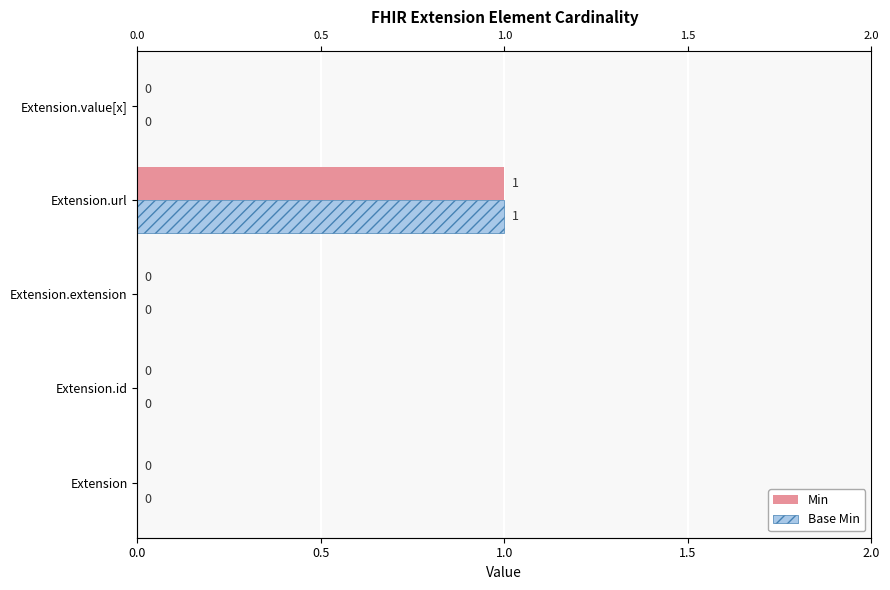

Reading left to right, list all the values displayed in this chart.

Min: 0	0	0	1	0
Base Min: 0	0	0	1	0